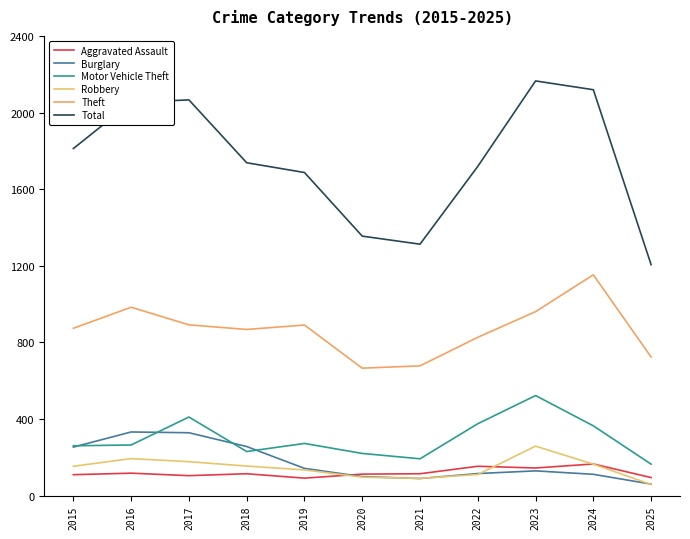

At which label does Total reach its peak?

2023